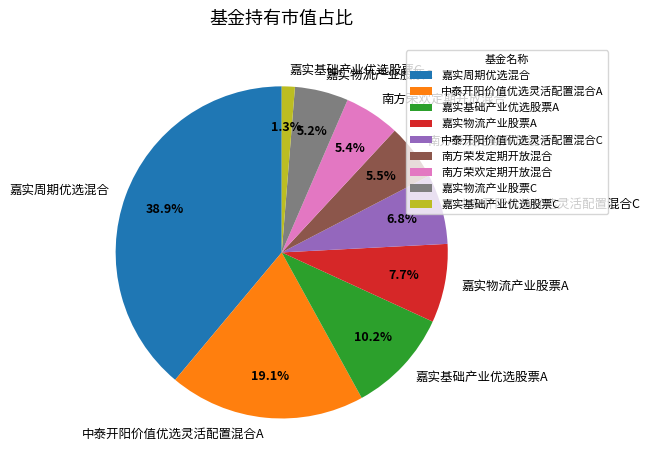

Is there any slice that represents more than half of the pie?

No